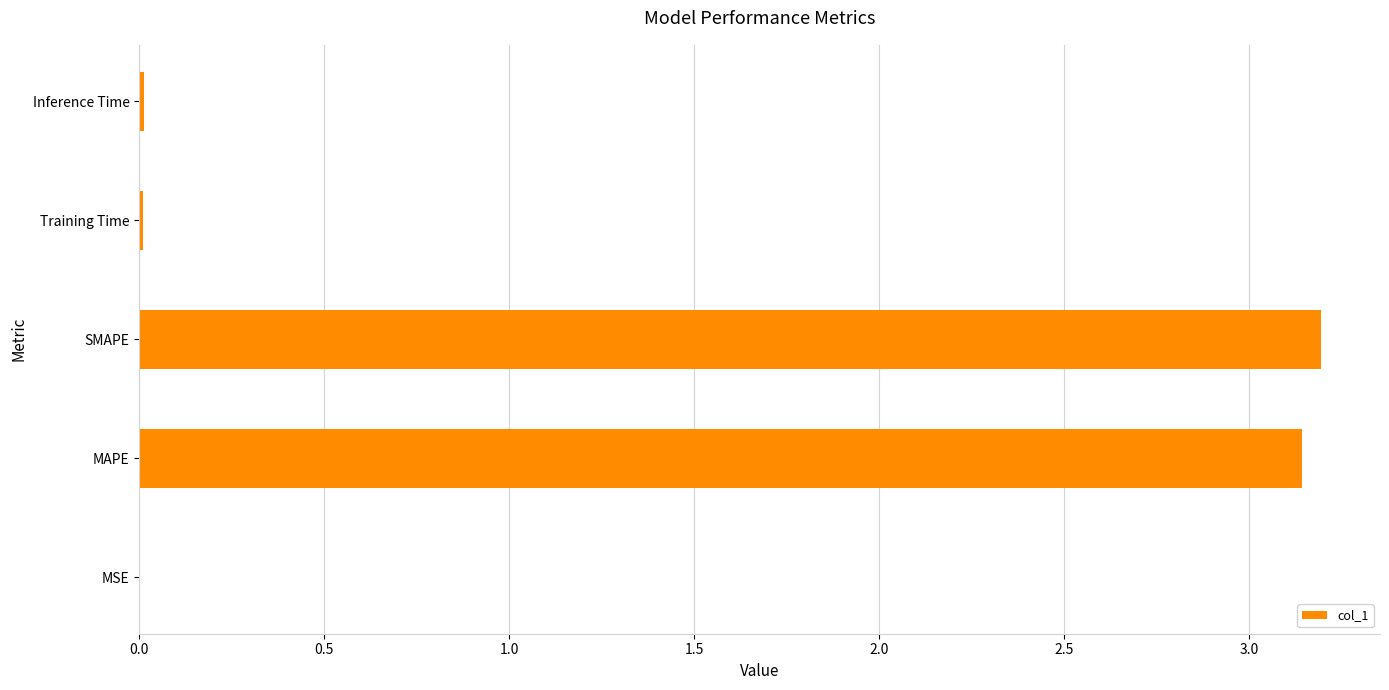

Are the bars horizontal?

Yes